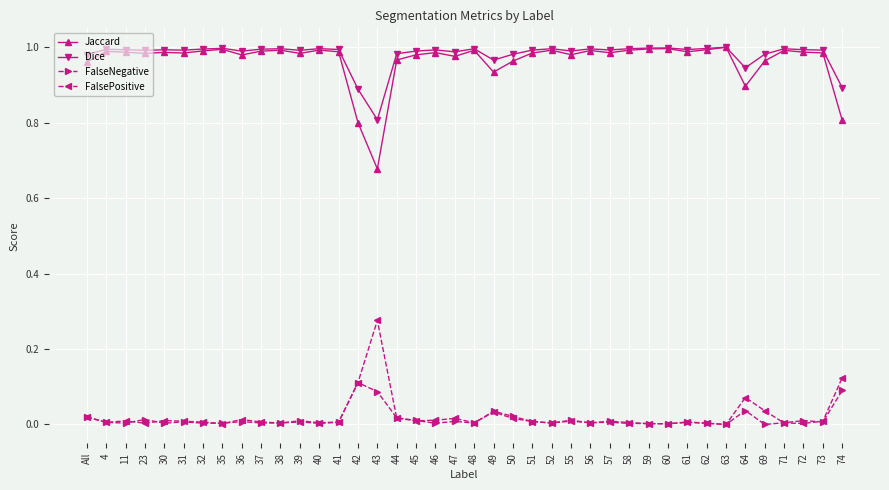

True or false: FalsePositive and Dice intersect in this chart.

False